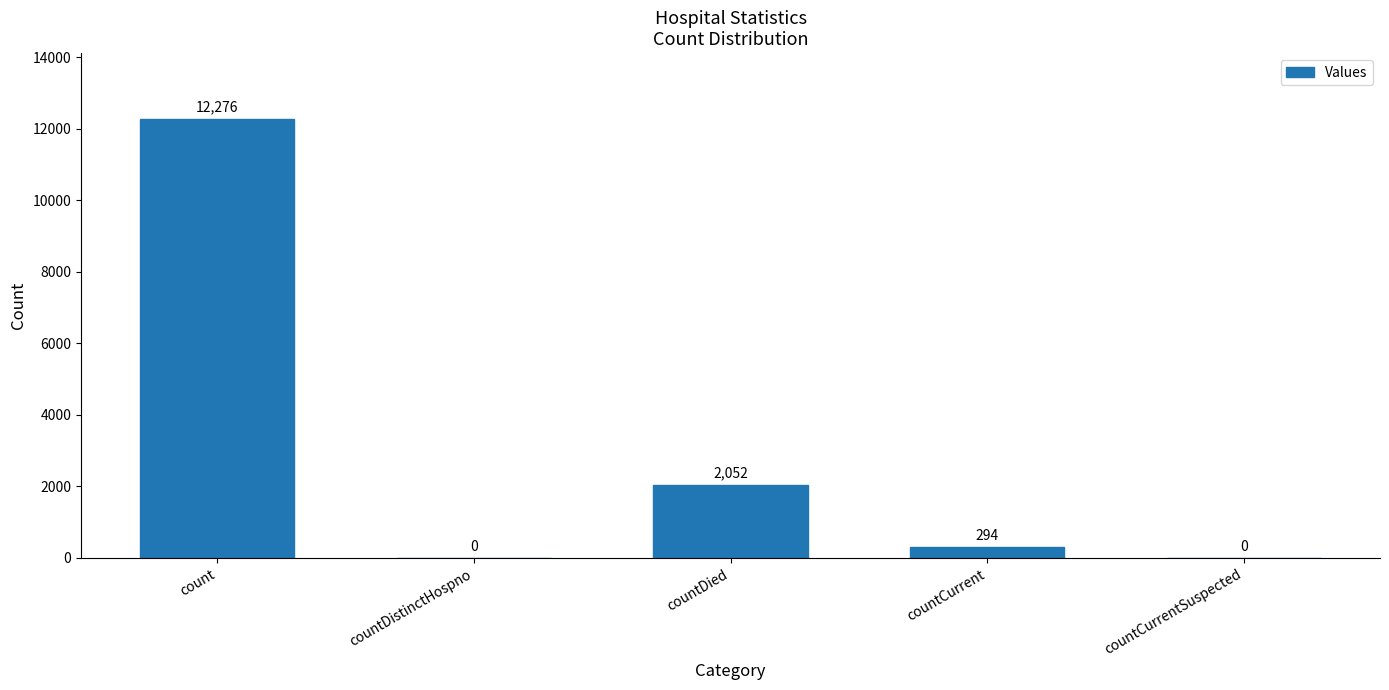

Which category has the highest value across all series?

count